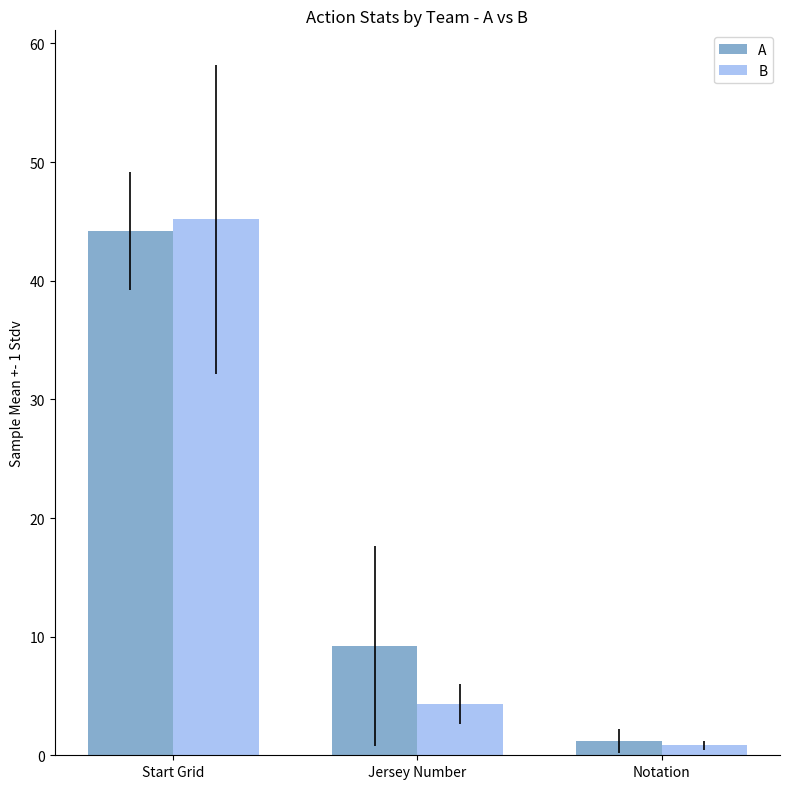

At which label is B closest to 23?

Jersey Number